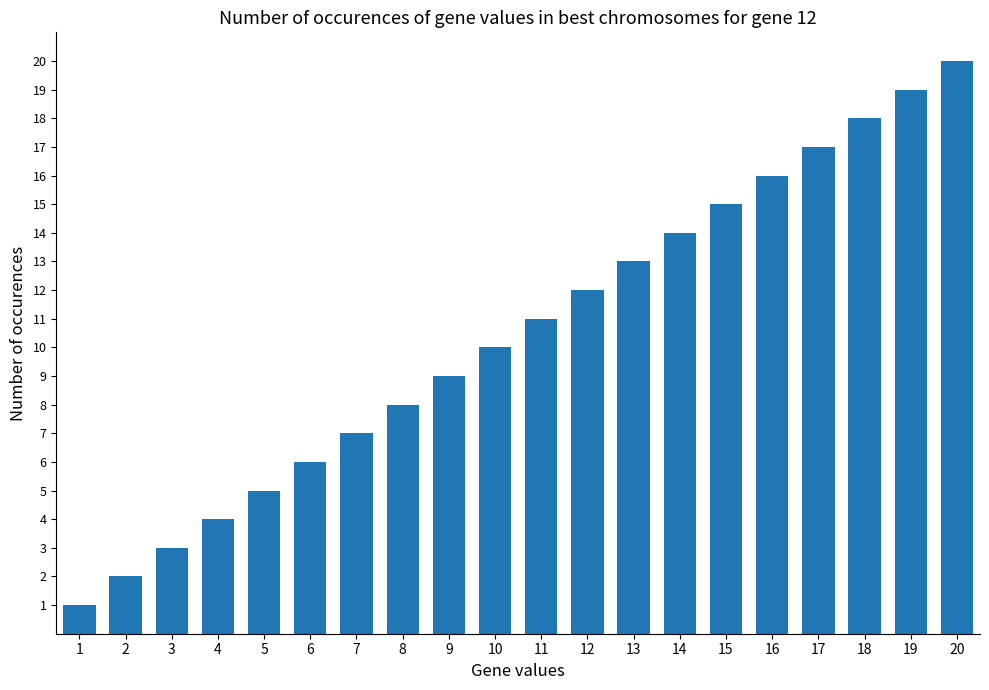

Between 13 and 3, which is larger?

13